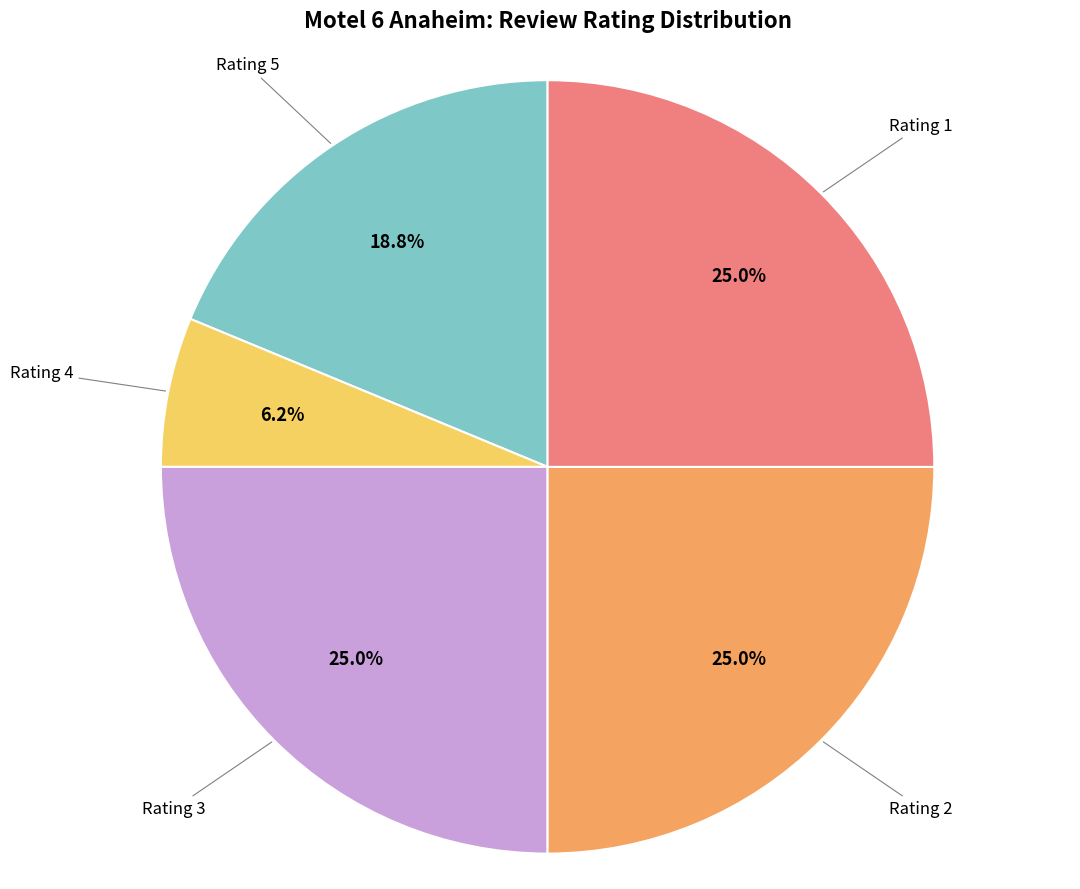

Does any single category account for the majority?

No